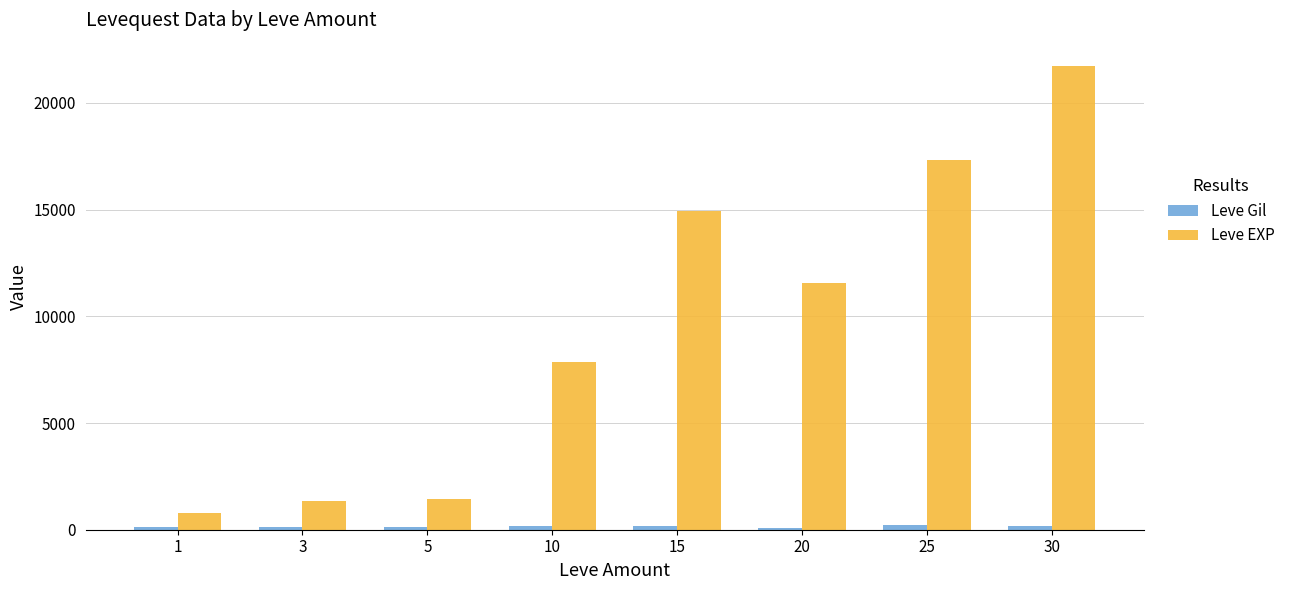

What is the value of the Leve Gil bar at the 4th from the left?

168